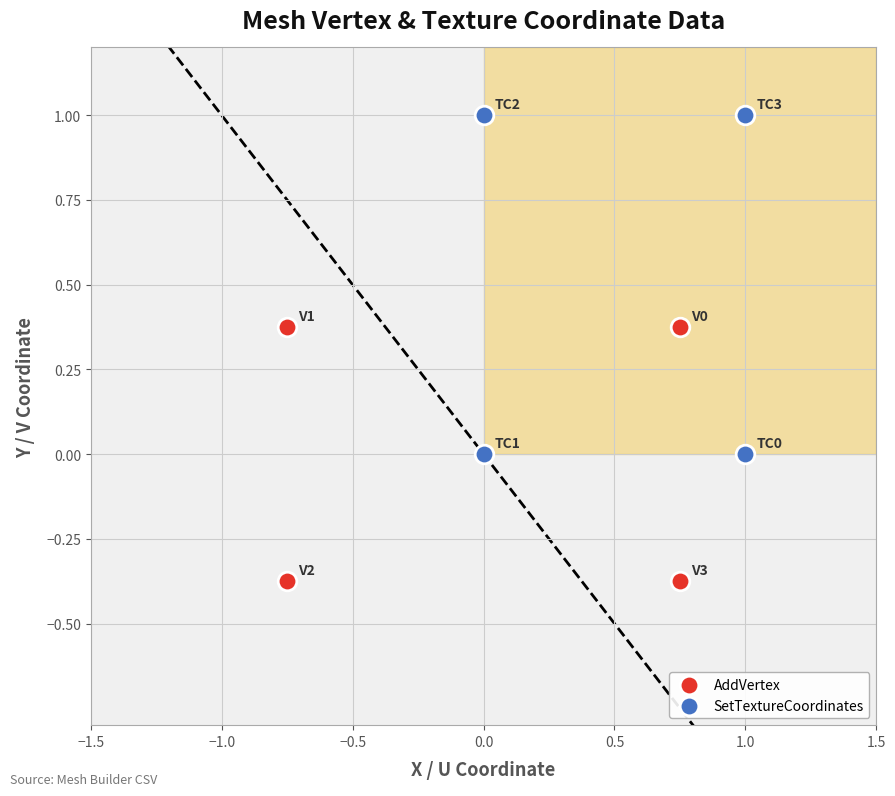

Which series has the widest spread of Y values?

SetTextureCoordinates